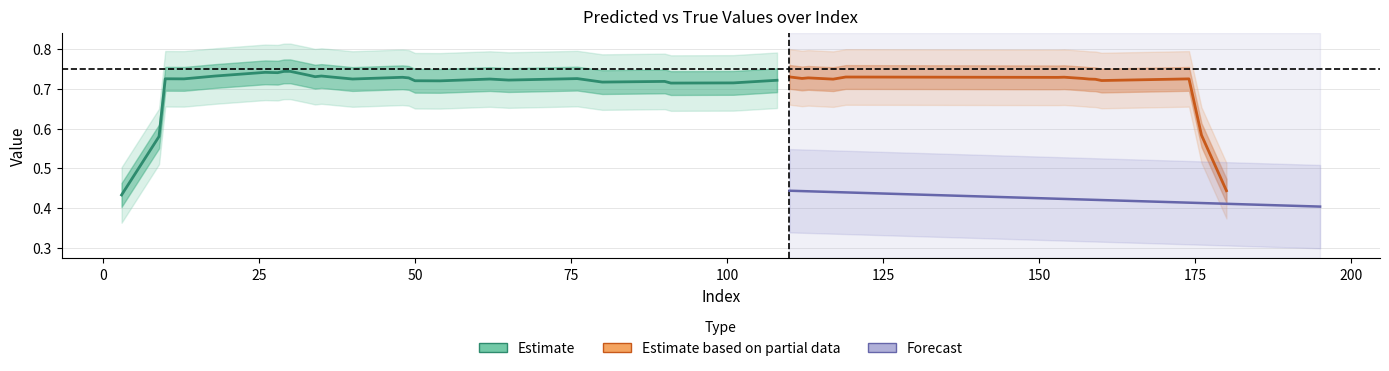

What is the total value across all series at 26?

0.7